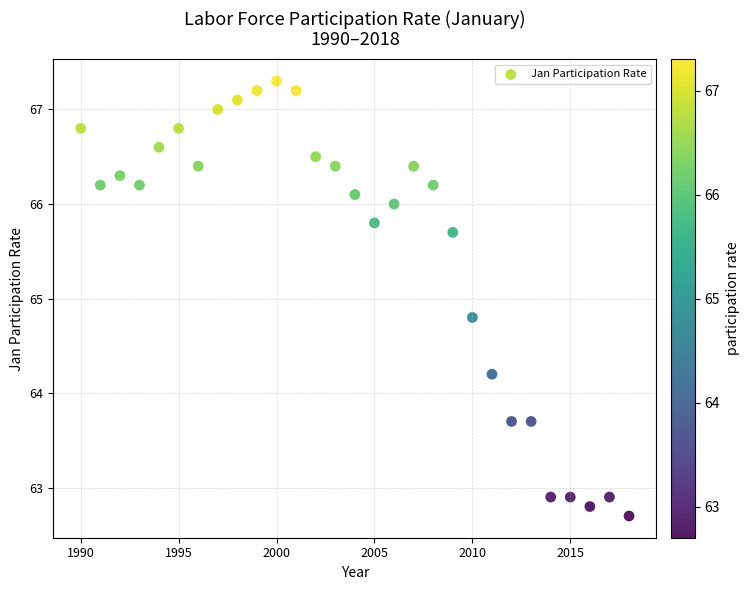

What is the range of Y values (max minus min)?

4.6